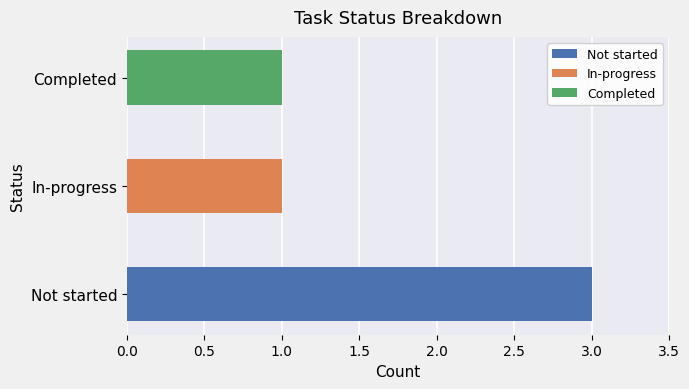

What is the average value?

2